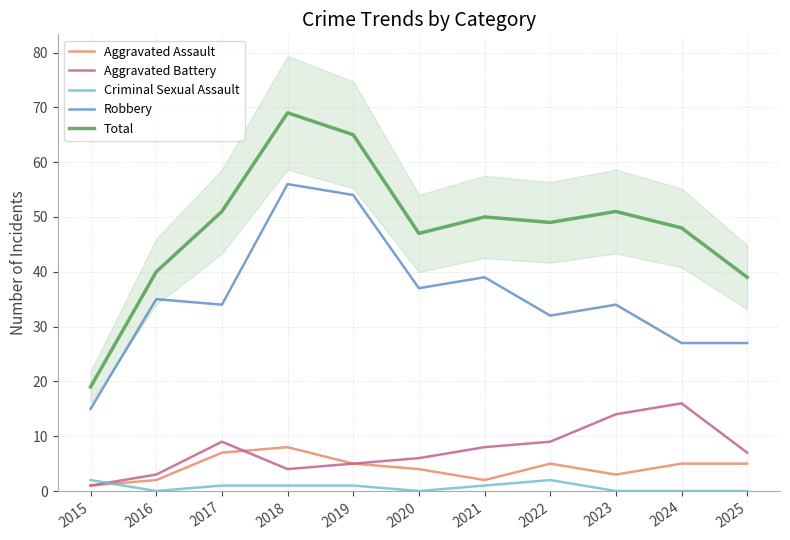

What is the maximum value shown in the chart?

69